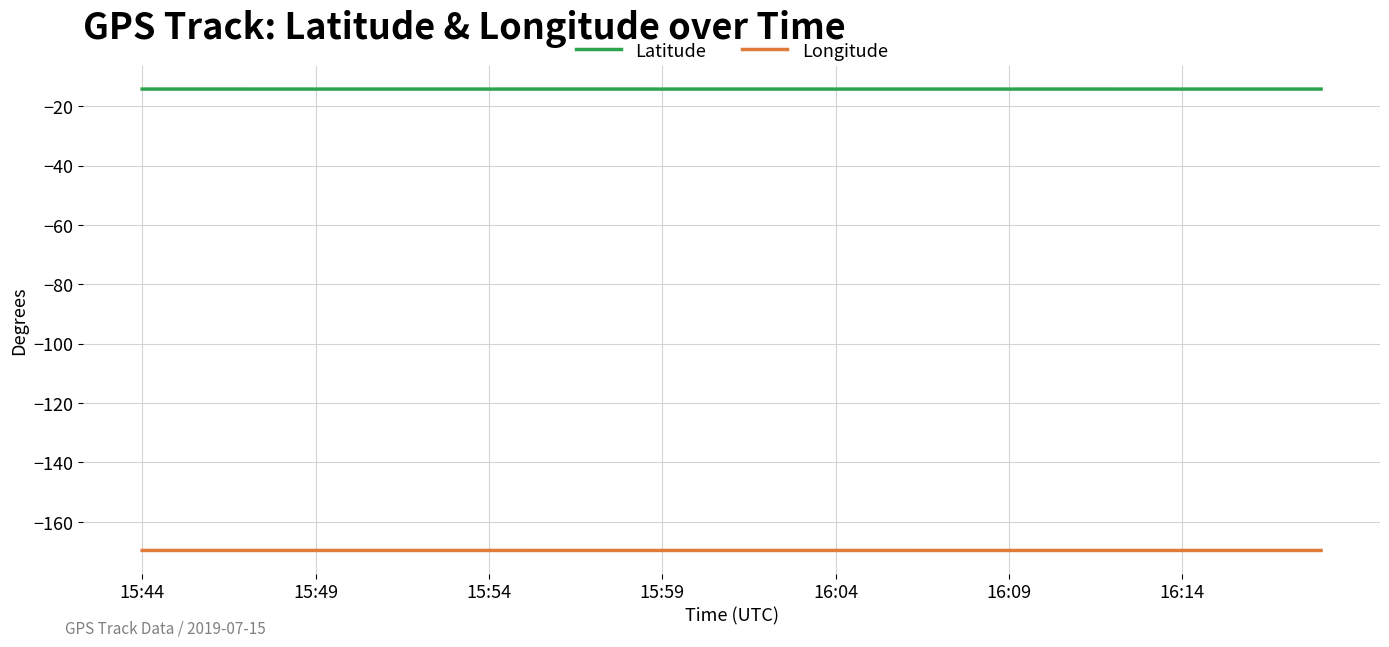

True or false: Longitude and Latitude intersect in this chart.

False